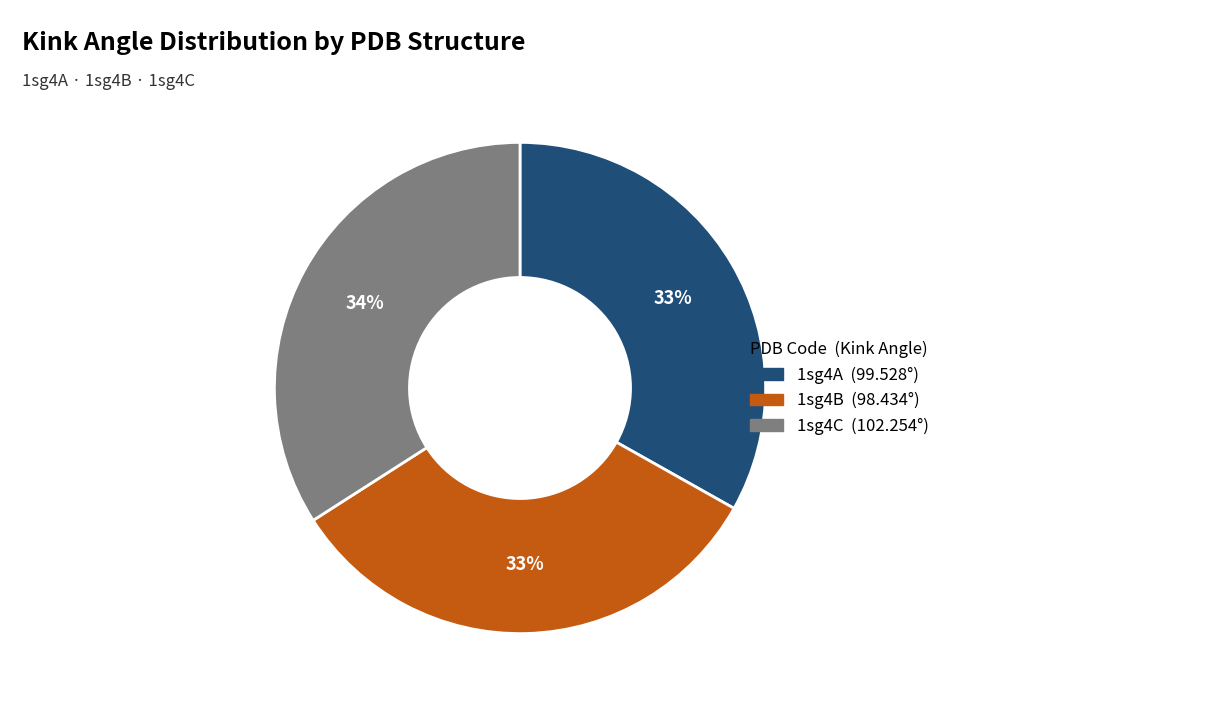

True or false: 1sg4C accounts for 34% of the total.

True